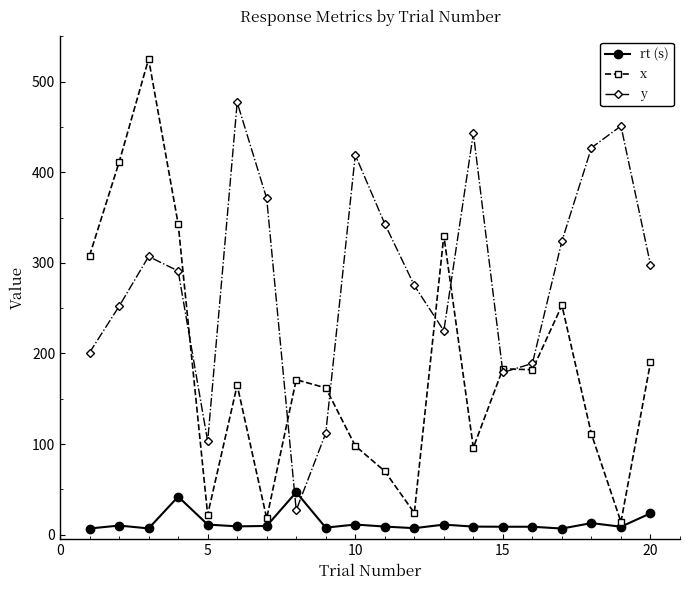

How many interior local valleys does the y series have?

4